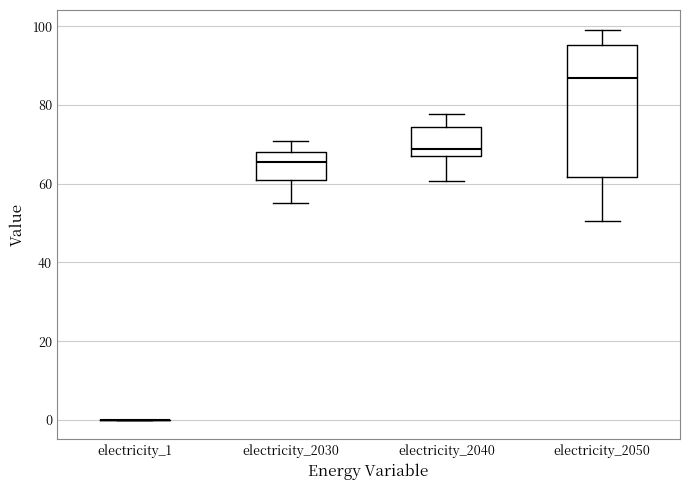

Reading left to right, read every box against the y-axis: the position of its median line, the range the box covers, and the ends of its whiskers. The values are not printed on the chart, so give them approximately, as read against the axis.

electricity_1: box collapsed to a line at 0, whiskers 0 to 0
electricity_2030: median 66, box 62 to 68, whiskers 56 to 70
electricity_2040: median 68, box 66 to 74, whiskers 60 to 78
electricity_2050: median 86, box 62 to 96, whiskers 50 to 100